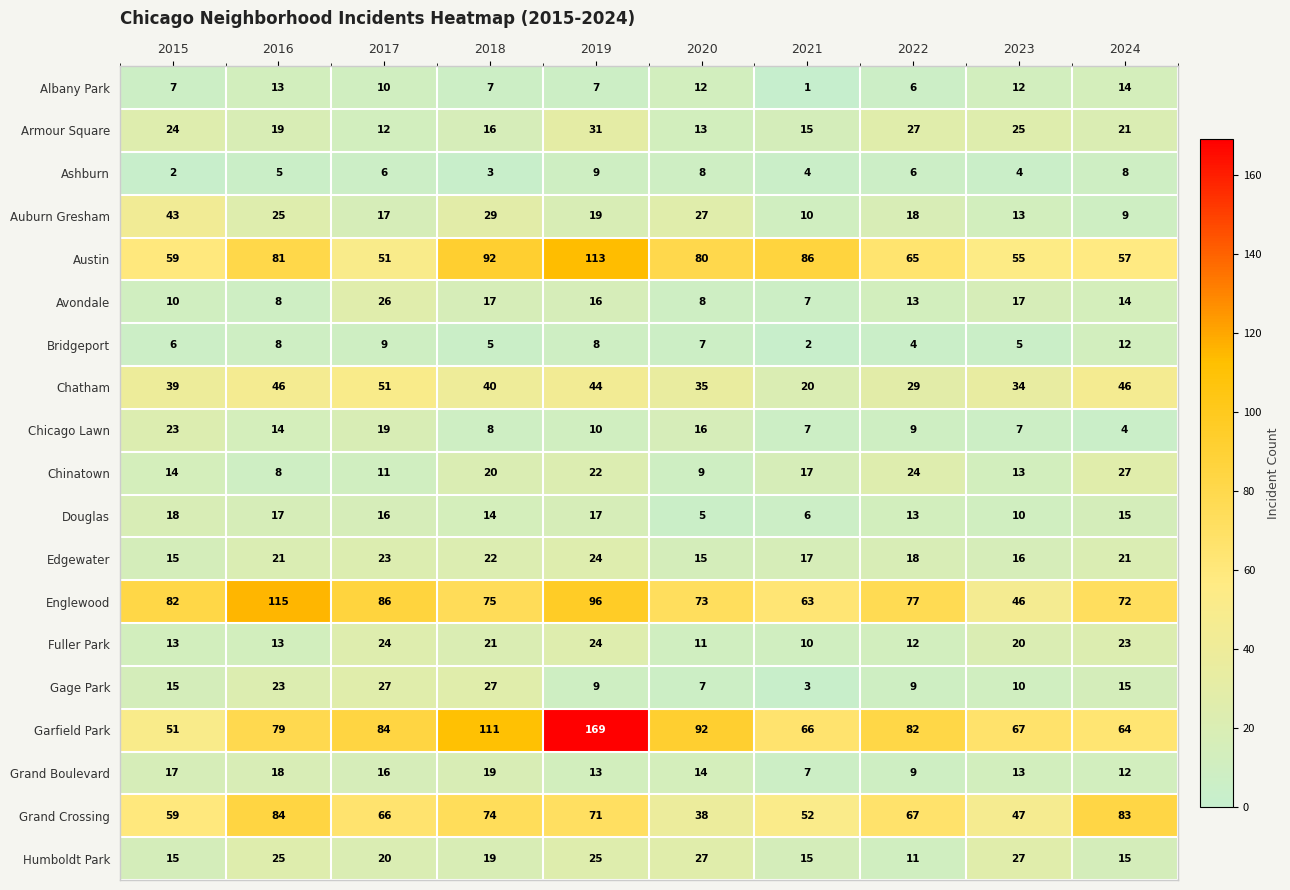

What is the sum of all Avondale values?

136